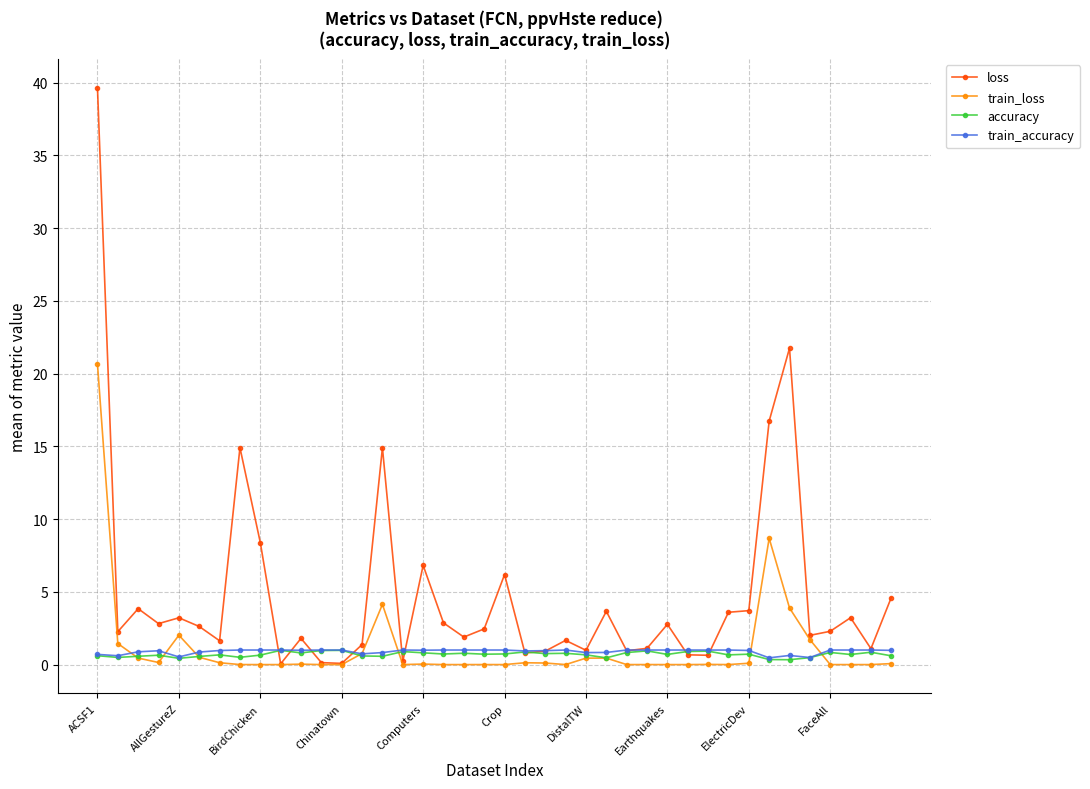

What is the greatest value displayed?

39.6